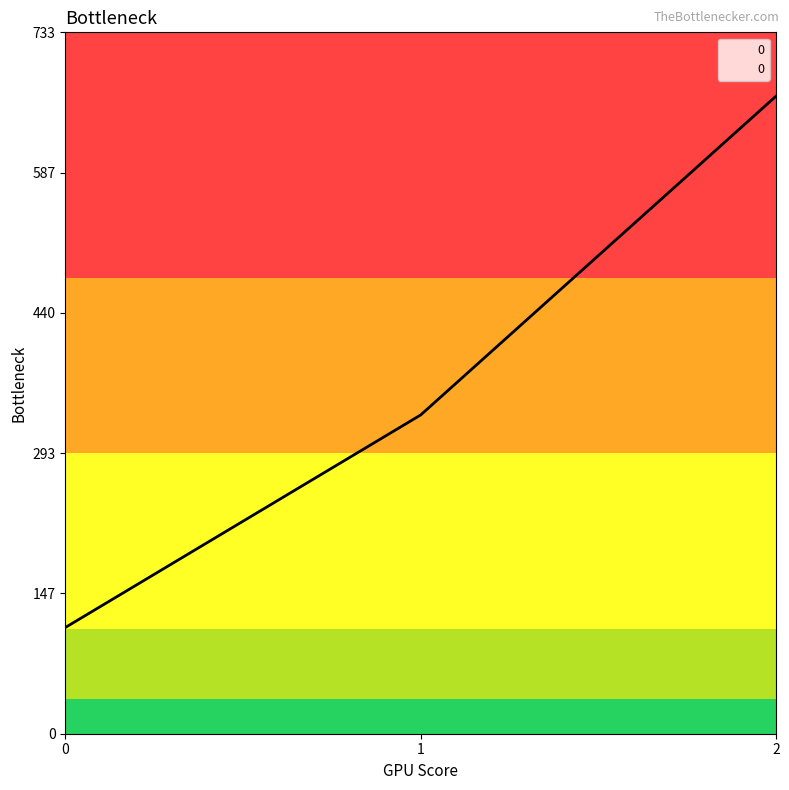

List the labels in order of value, smallest first.

0, 1, 2